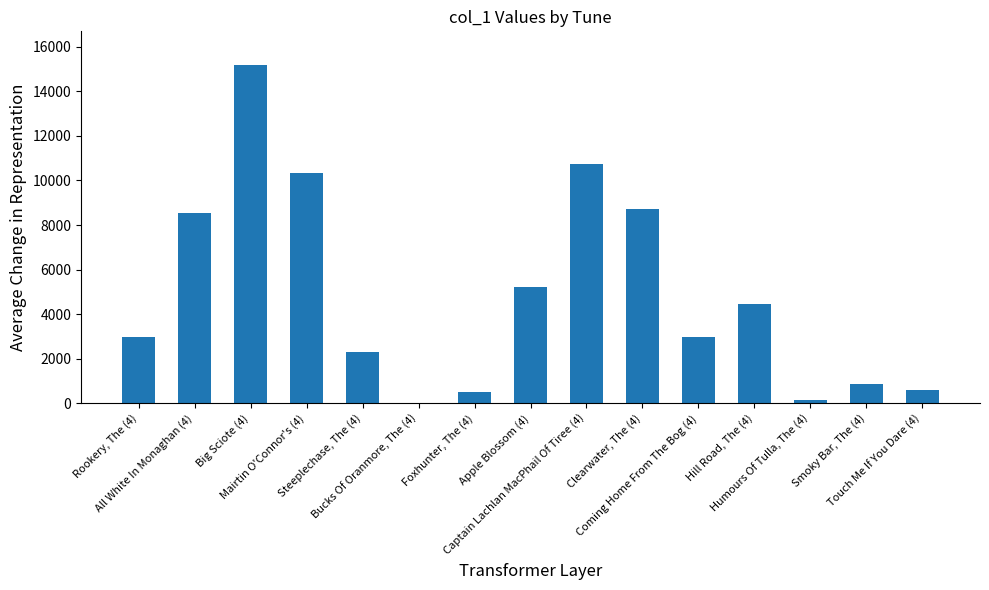

What is the maximum value shown in the chart?

15175